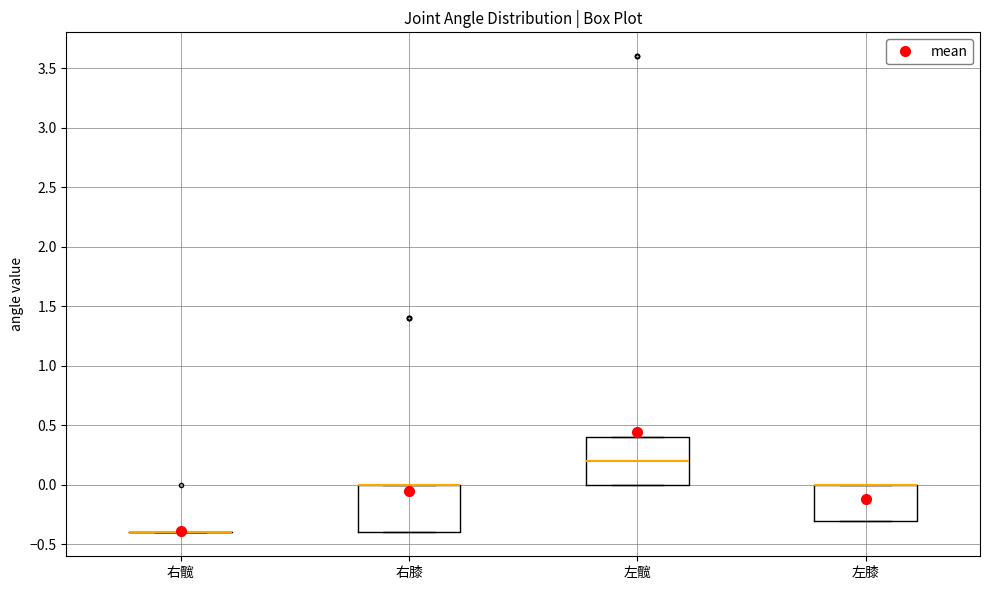

Reading left to right, read every box against the y-axis: the position of its median line, the range the box covers, and the ends of its whiskers. The values are not printed on the chart, so give them approximately, as read against the axis.

右髋: box collapsed to a line at -0.4, whiskers -0.4 to -0.4
右膝: median 0.0 (drawn on the box's upper edge), box -0.4 to 0.0, whiskers -0.4 to 0.0
左髋: median 0.2, box 0.0 to 0.4, whiskers 0.0 to 0.4
左膝: median 0.0 (drawn on the box's upper edge), box -0.3 to 0.0, whiskers -0.3 to 0.0